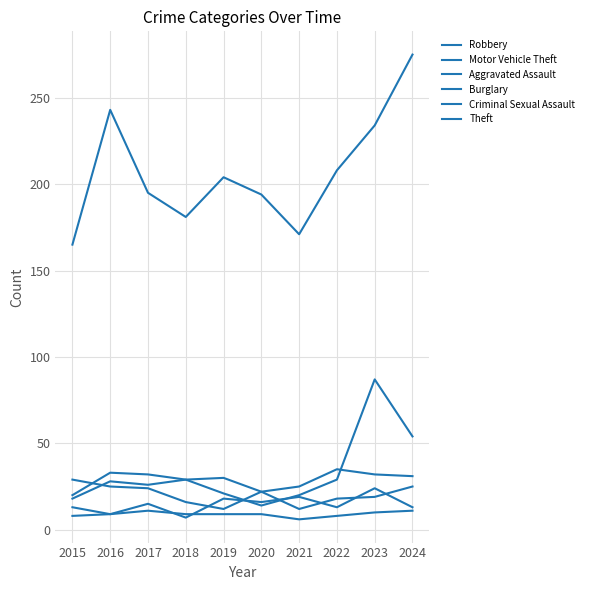

Does the chart have visible grid lines?

Yes